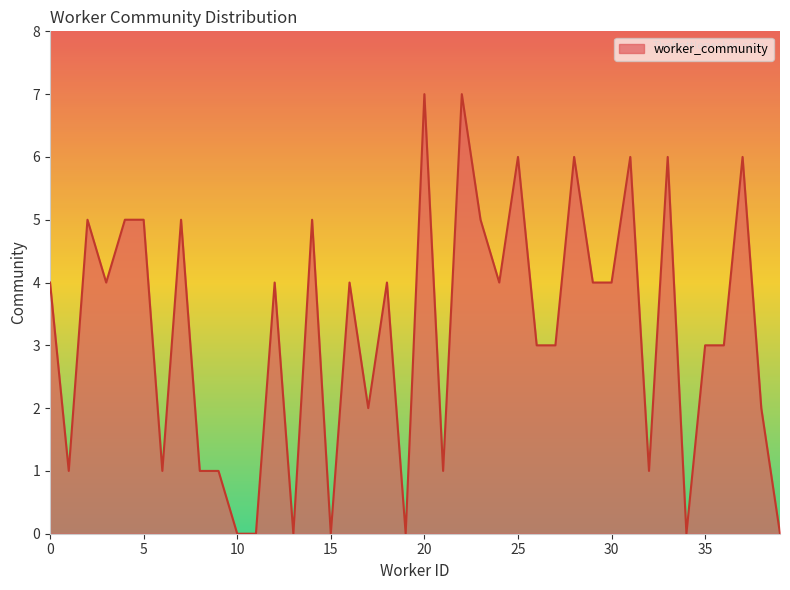

What is the average value?

3